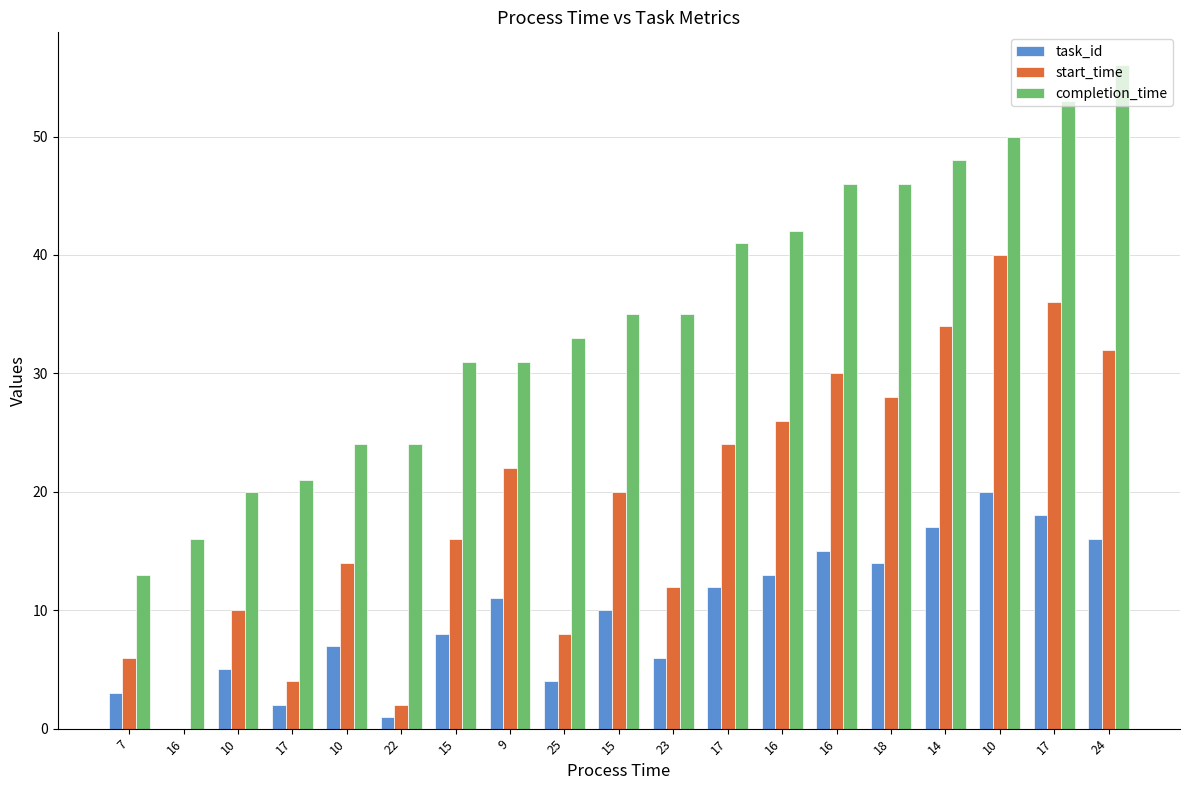

How many groups of bars are there?

19